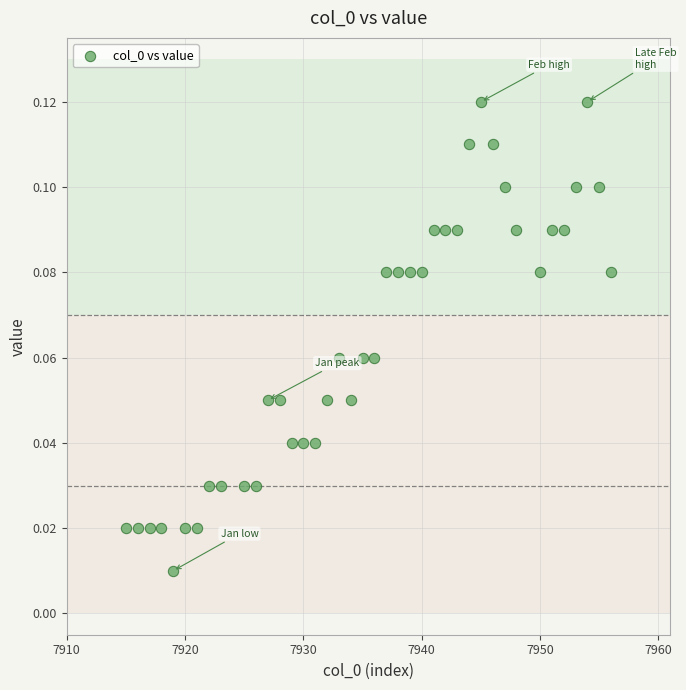

What is the range of X values (max minus min)?

41.0